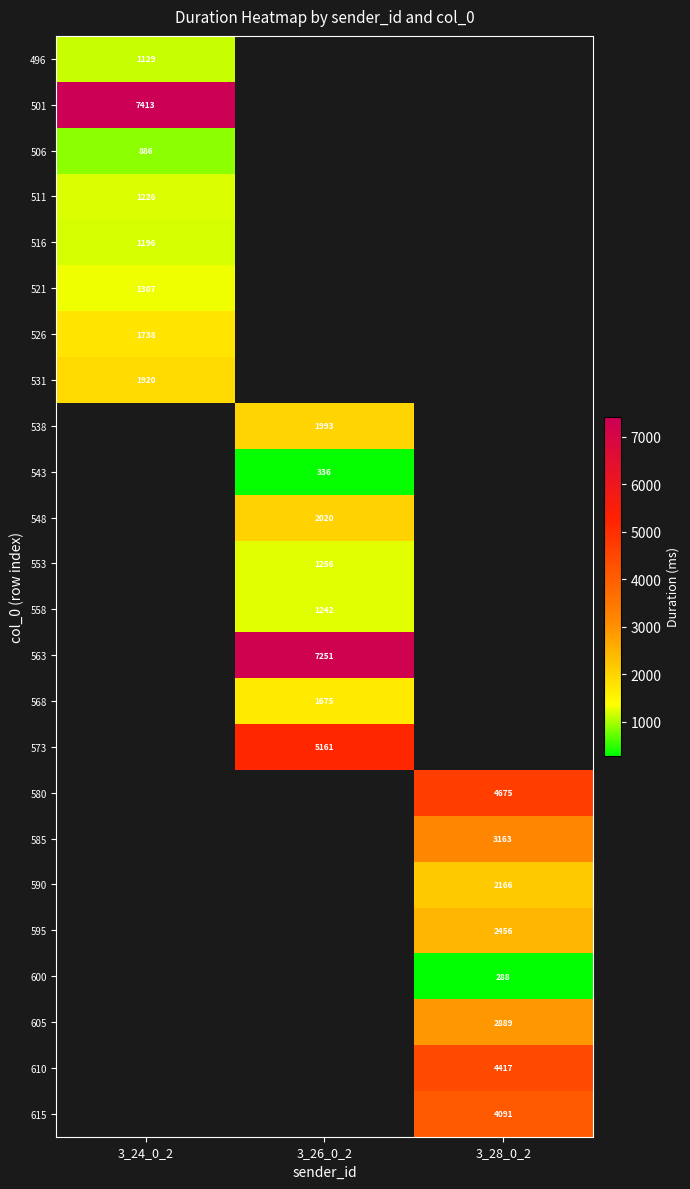

What is the minimum value shown in the chart?

287.5